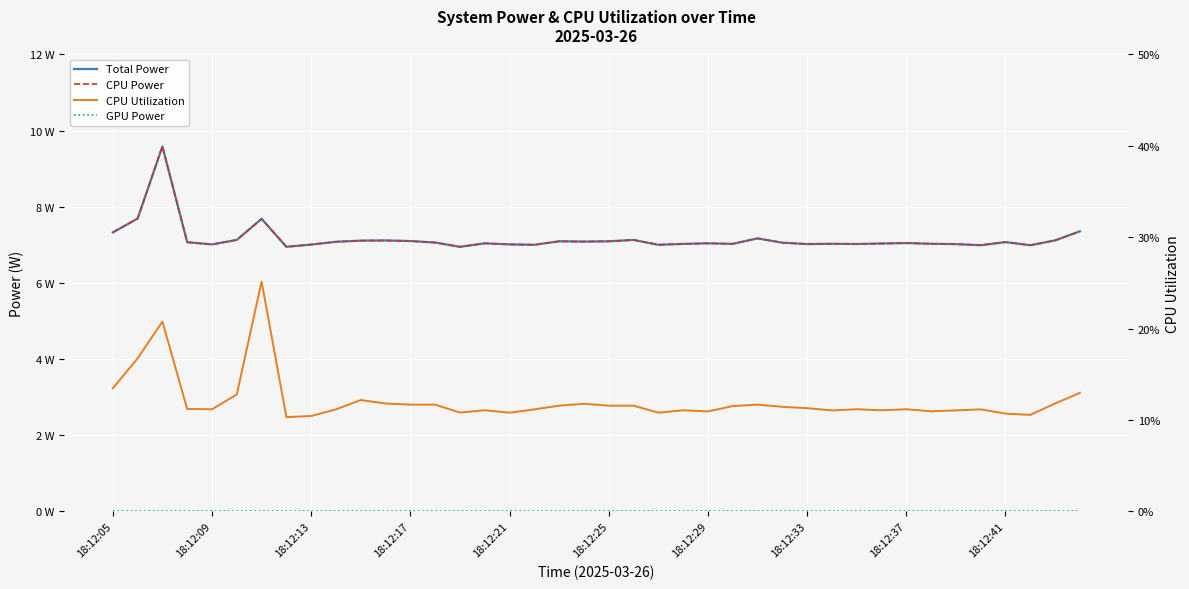

Where does the Total Power series first go above 7?

18:12:05